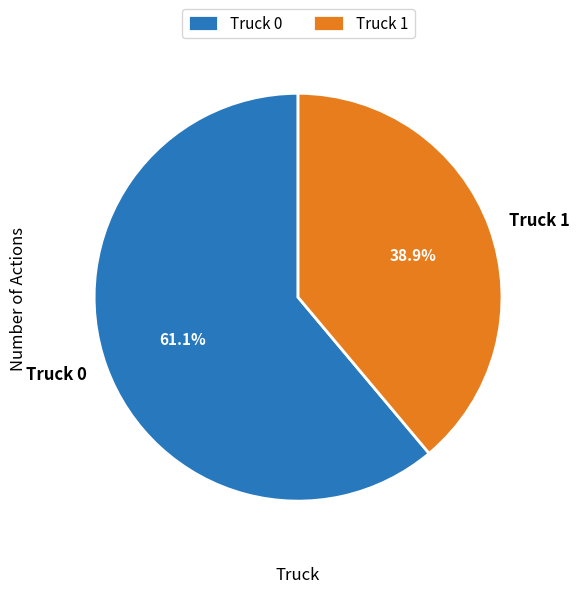

What is the total percentage of Truck 1 and Truck 0?

100.0%